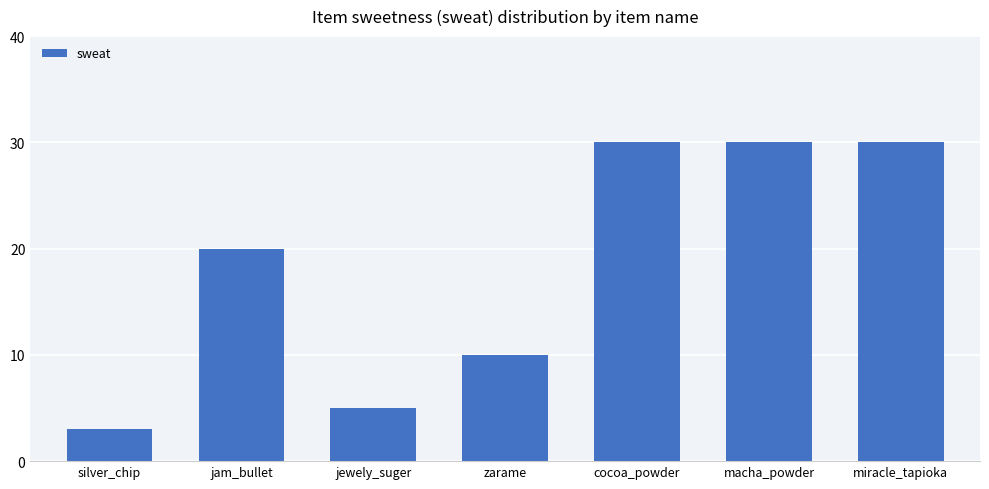

What is the label of the 1st bar from the left?

silver_chip